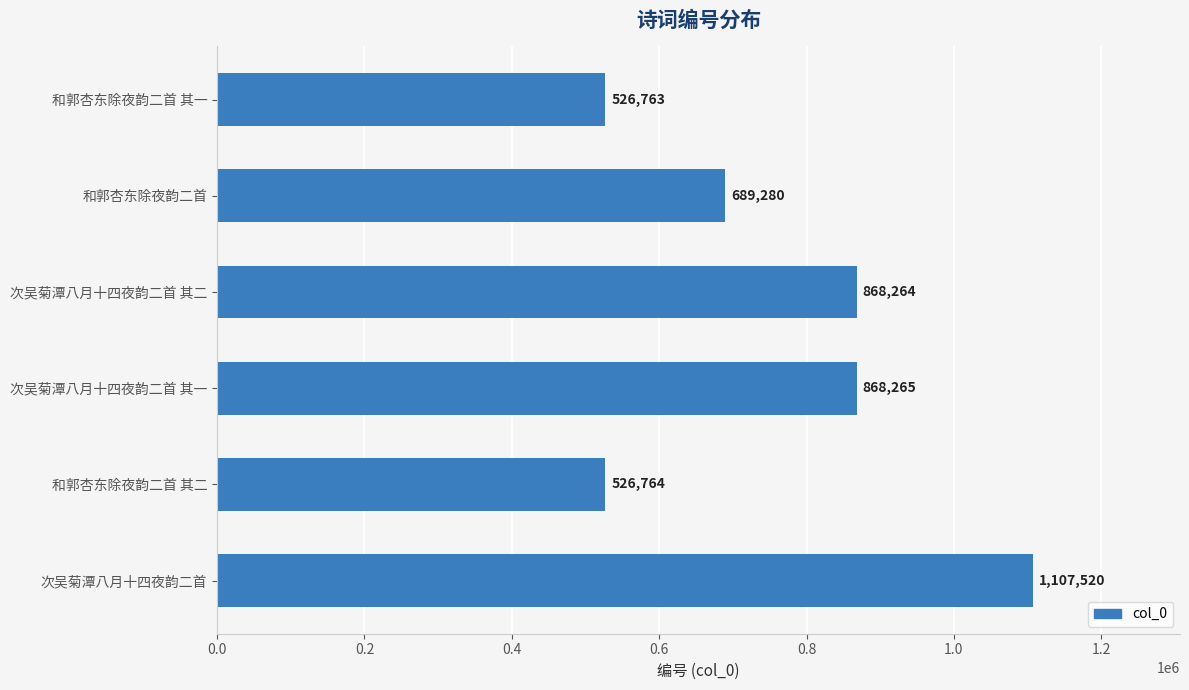

Reading bottom to top, extract all data points from this chart.

次吴菊潭八月十四夜韵二首=1107520	和郭杏东除夜韵二首 其二=526764	次吴菊潭八月十四夜韵二首 其一=868265	次吴菊潭八月十四夜韵二首 其二=868264	和郭杏东除夜韵二首=689280	和郭杏东除夜韵二首 其一=526763